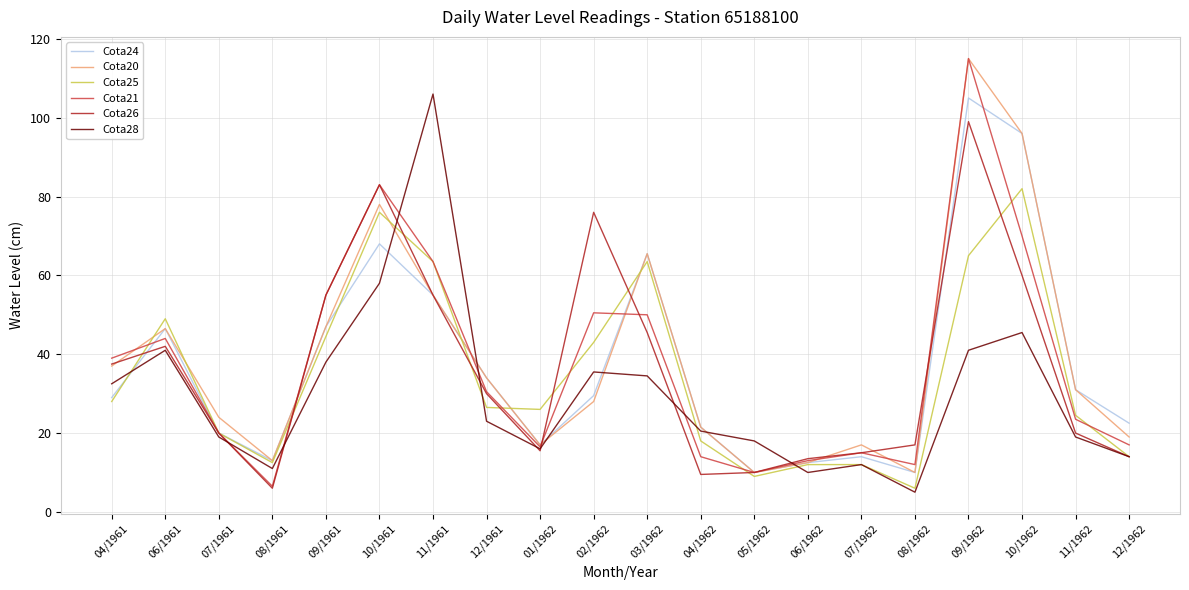

What is the approximate value of Cota20 at 05/1962?

10.0